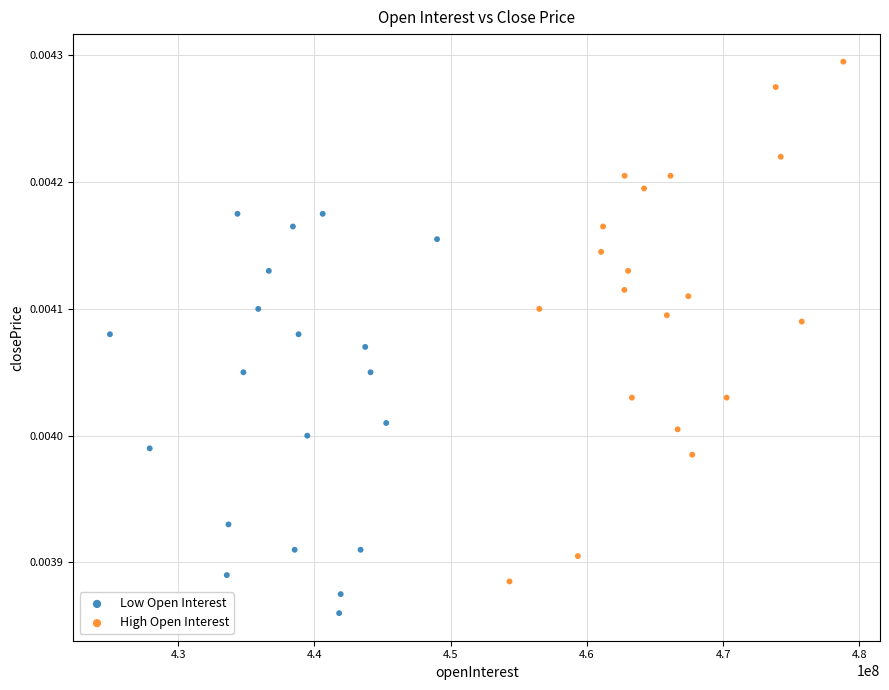

Which series reaches the maximum Y coordinate?

High Open Interest